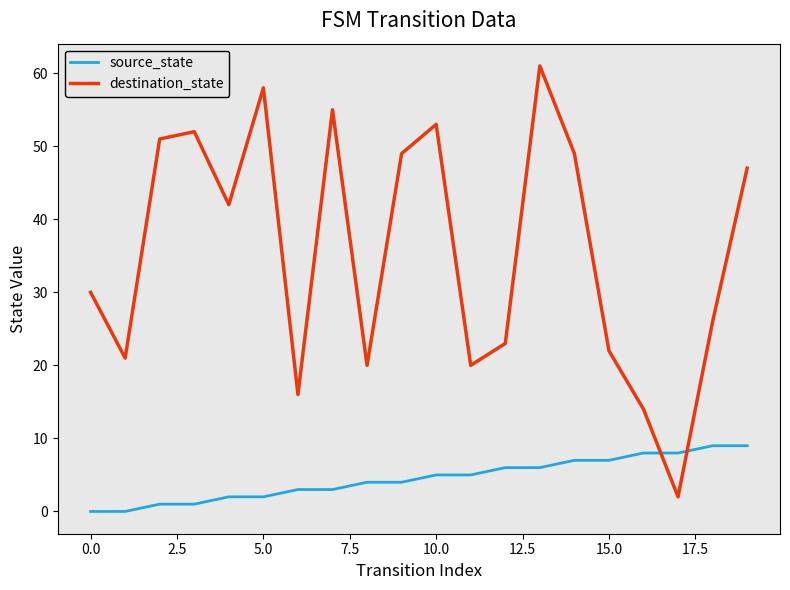

Rank the series by their average value, from highest to lowest.

destination_state, source_state